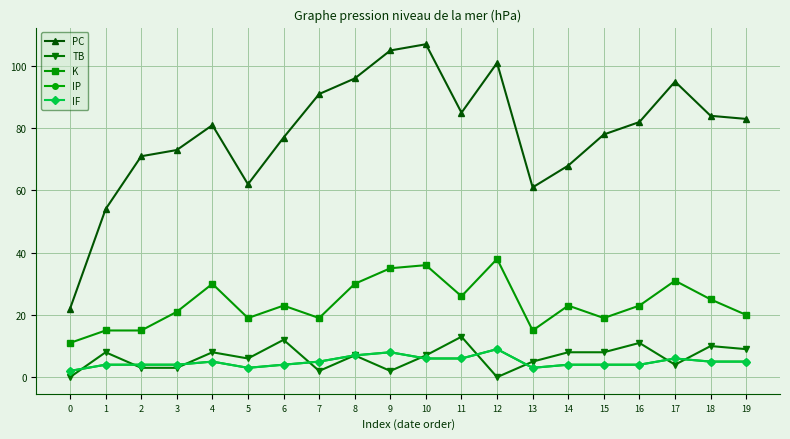

What is the value of the TB point at the 3rd from the left?

3